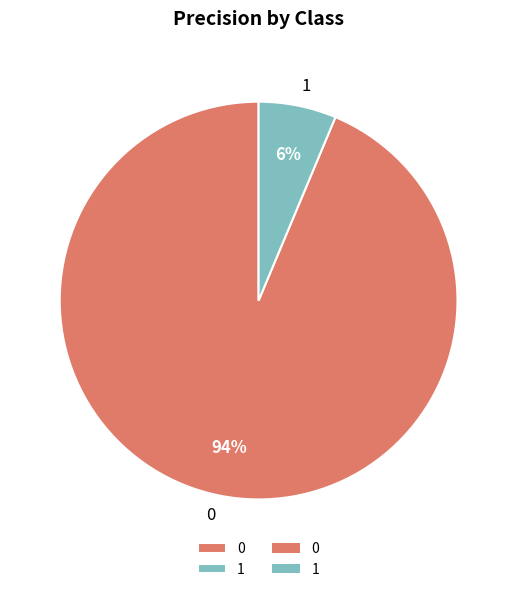

Is the sum of 1 and 0 greater than half?

Yes